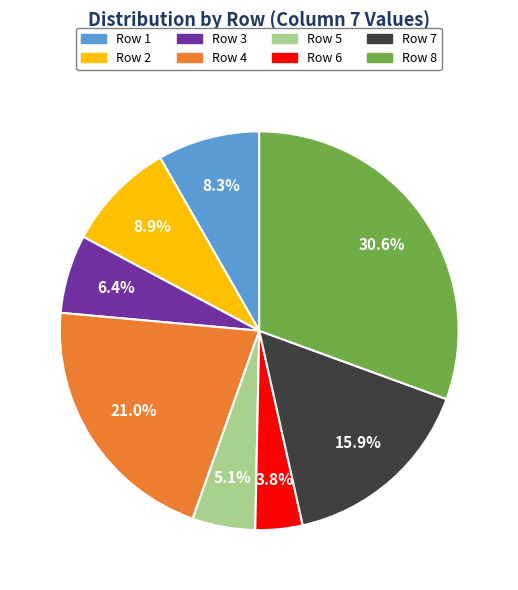

Which slice is the largest?

Row 8